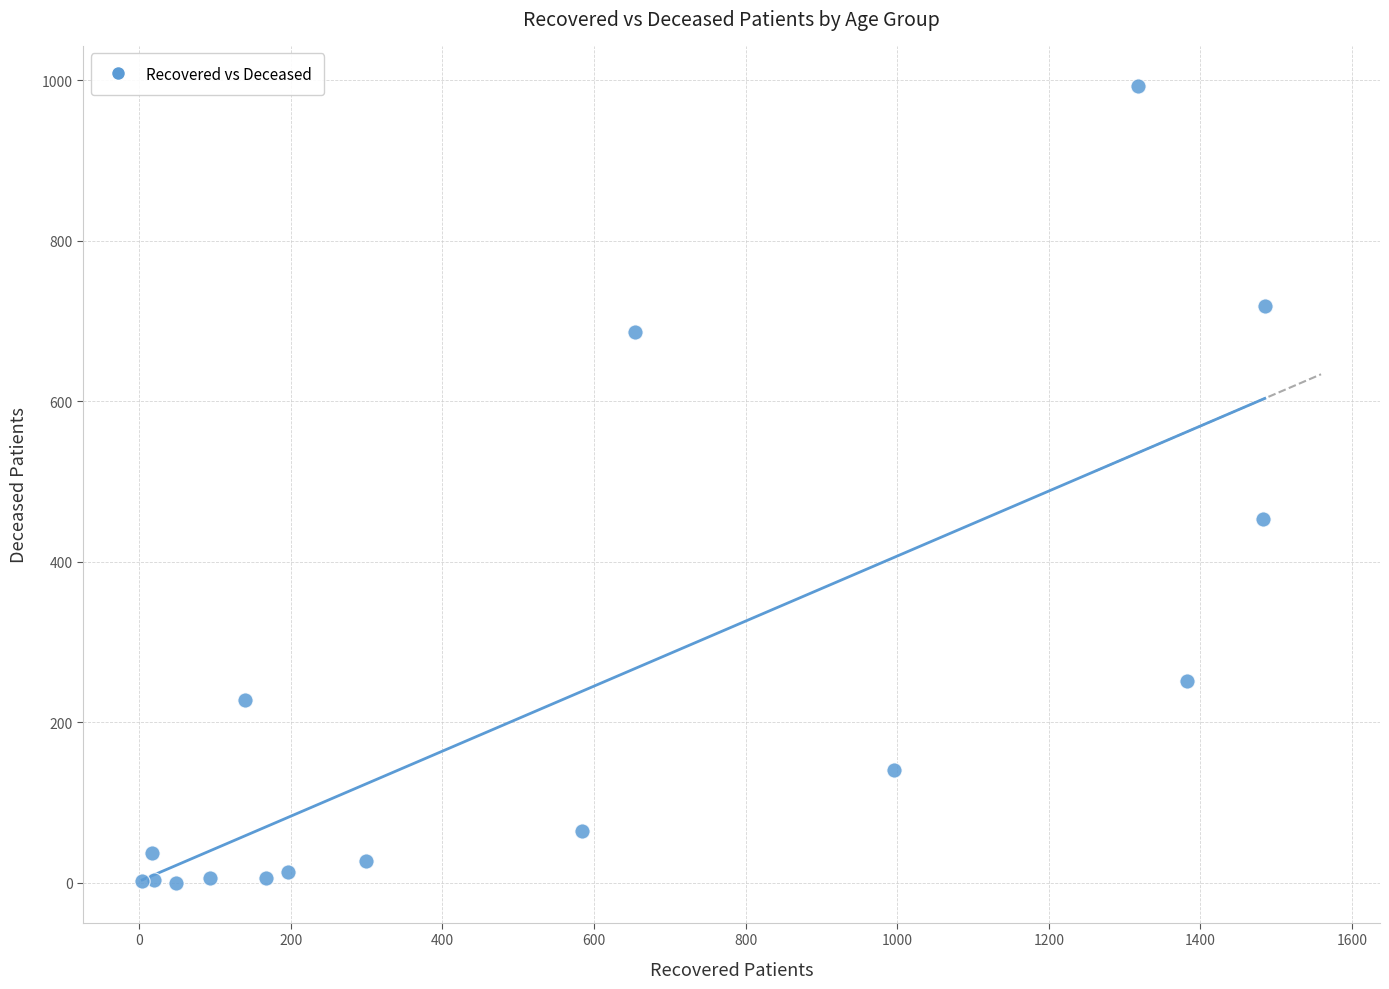

What Y value in the scatter plot is closest to 496?

453